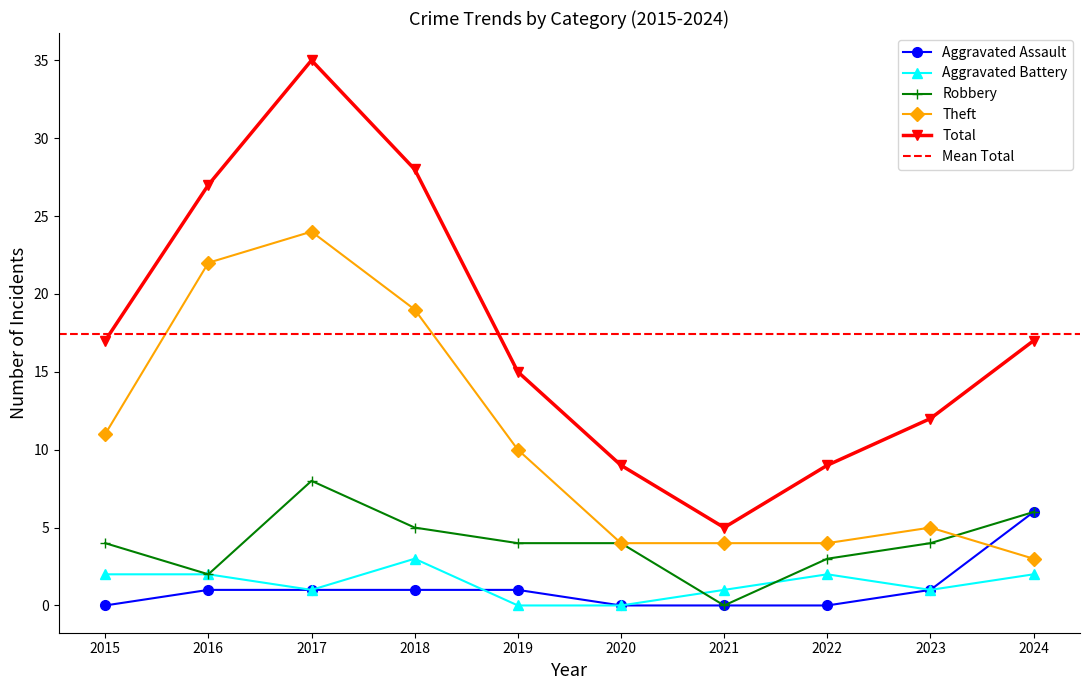

Is it true that Robbery equals 7 at 2015?

False